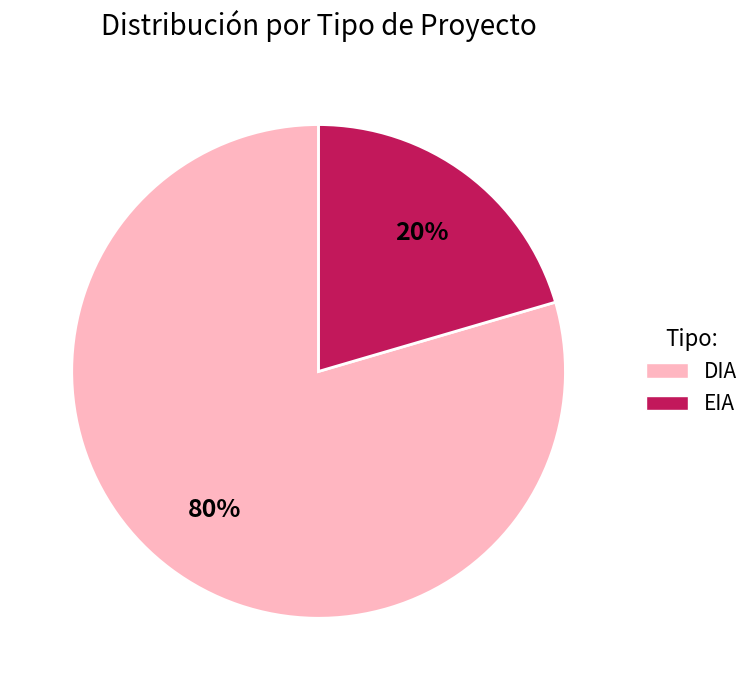

Which category has the smallest portion of the pie?

EIA